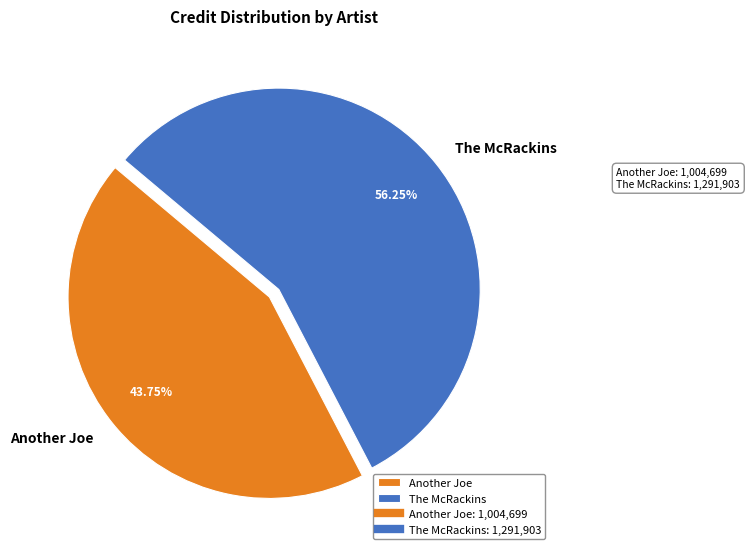

Which slice is the smallest?

Another Joe